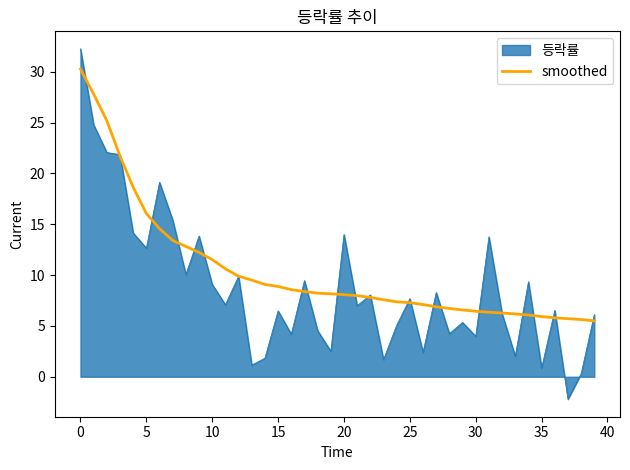

Rank the series by their maximum value, from lowest to highest.

smoothed, 등락률